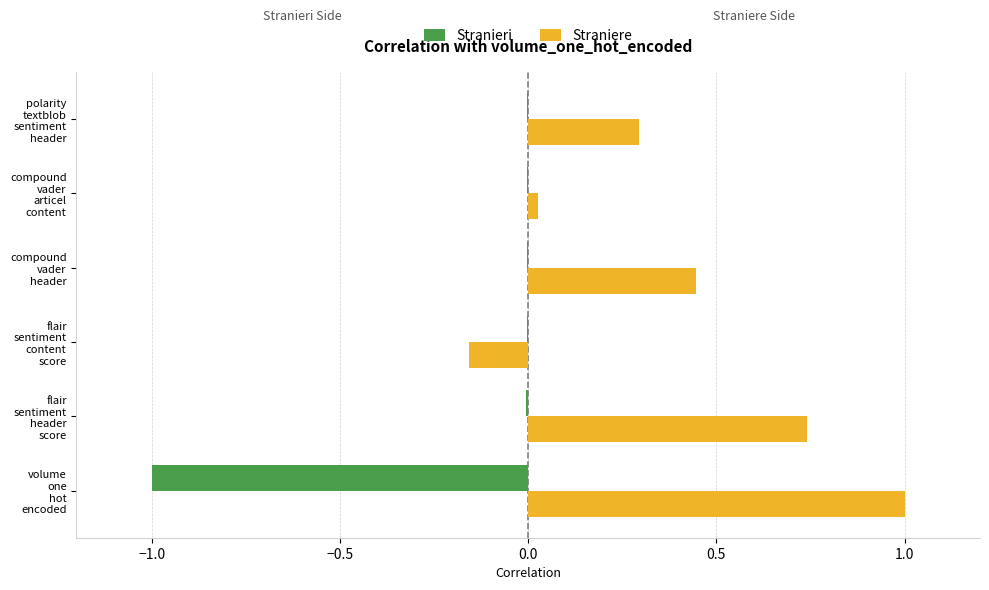

What are all the series names shown in the legend?

Stranieri, Straniere